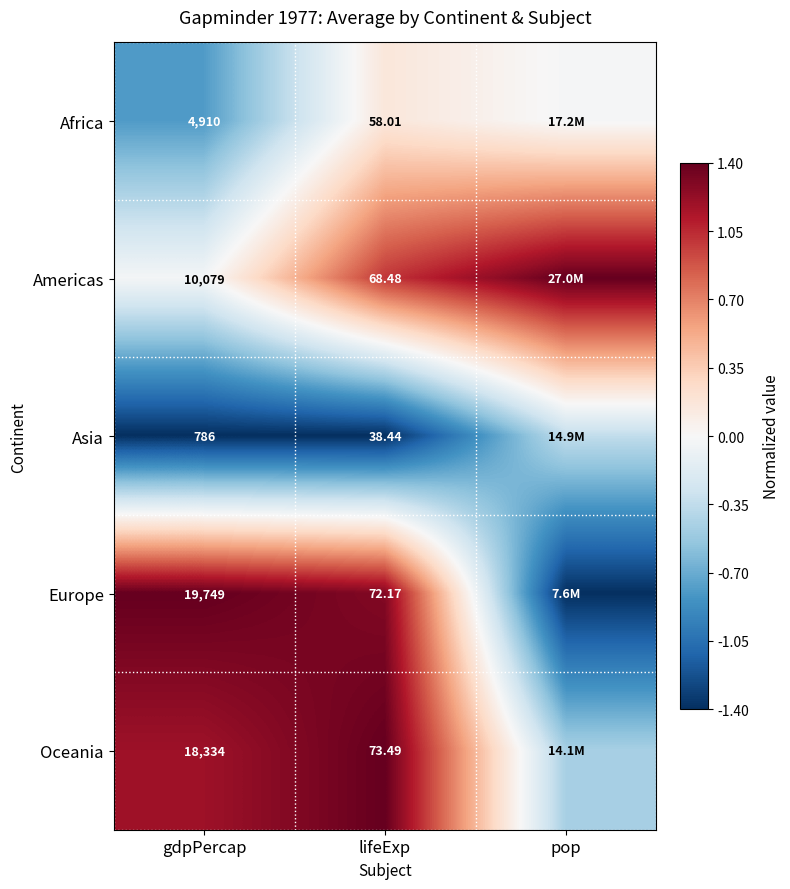

Is the value of Africa at lifeExp greater than the value of Europe at gdpPercap?

No